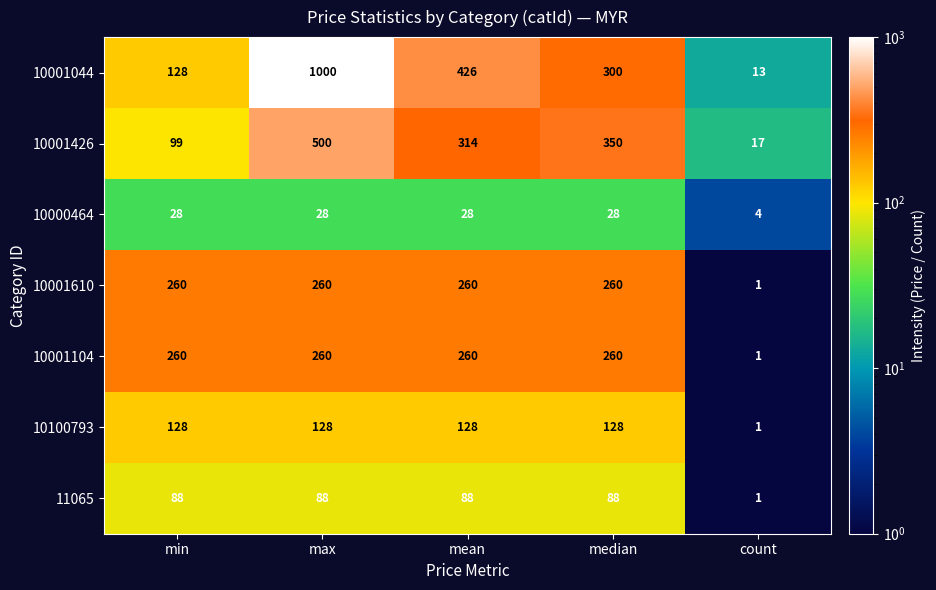

At which category is the sum across all series the highest?

max